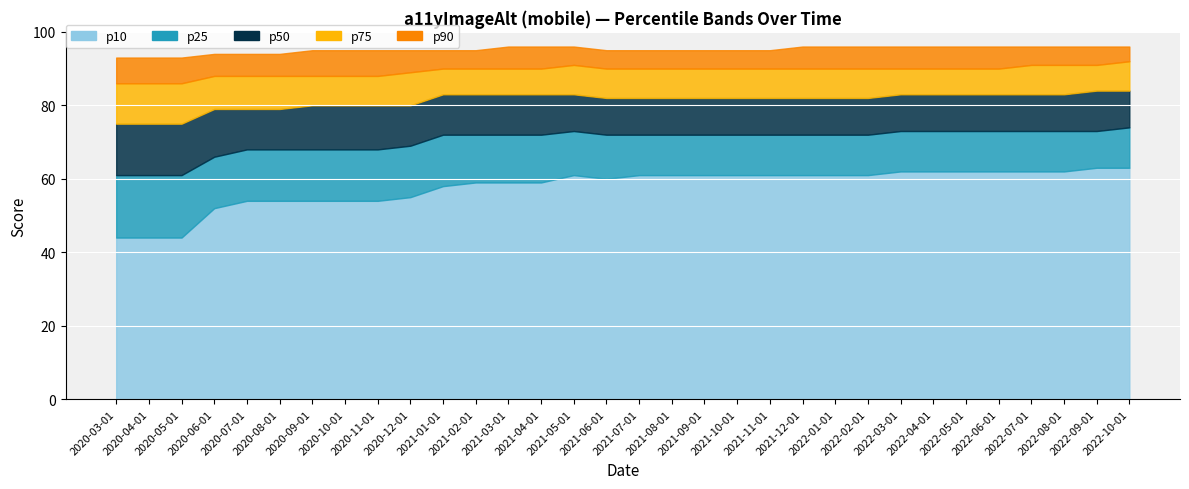

The p10 series shows 54 at 2020_07_01. True or false?

True